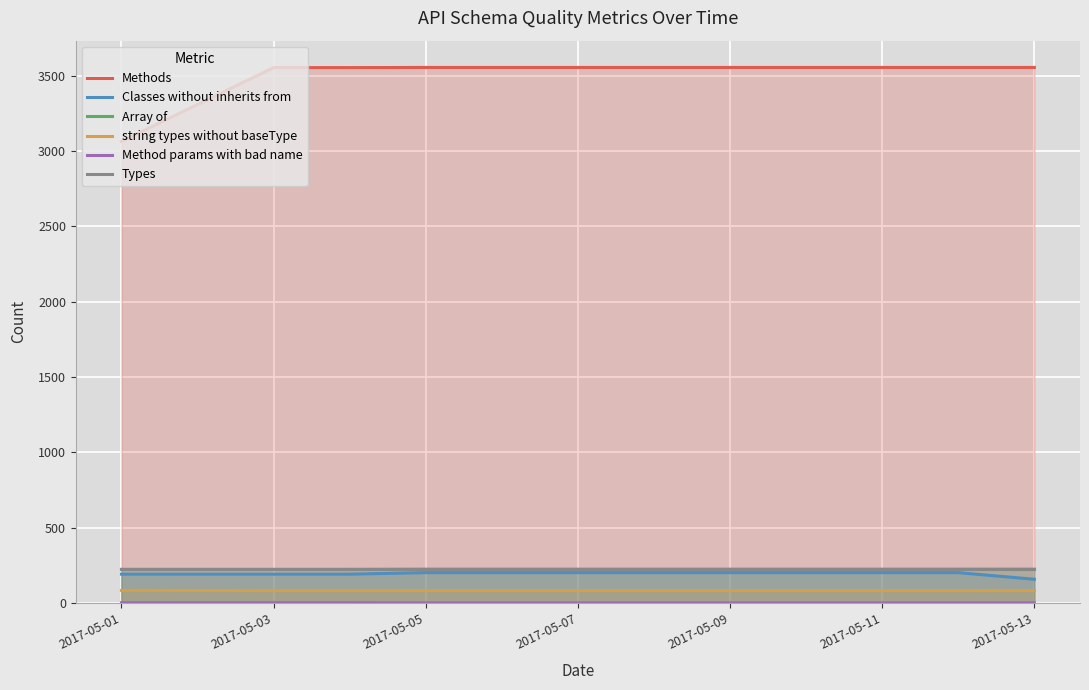

What are all the series names shown in the legend?

Methods, Classes without inherits from, Array of, string types without baseType, Method params with bad name, Types